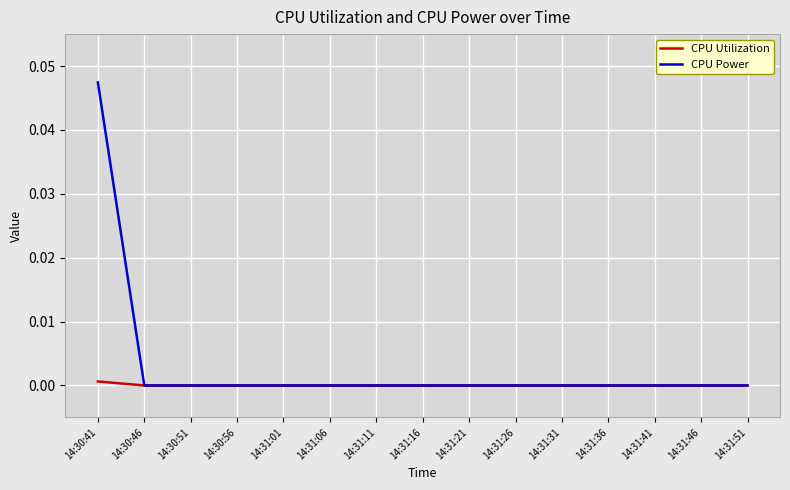

Rank the series by their average value, from highest to lowest.

CPU Power, CPU Utilization